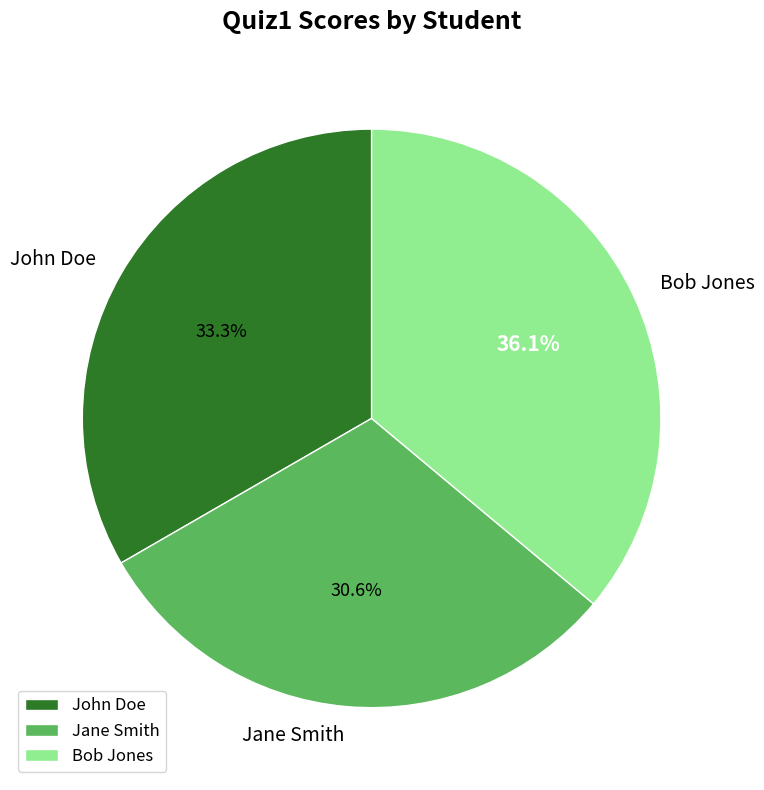

To the nearest percent, what is the average slice percentage?

33%